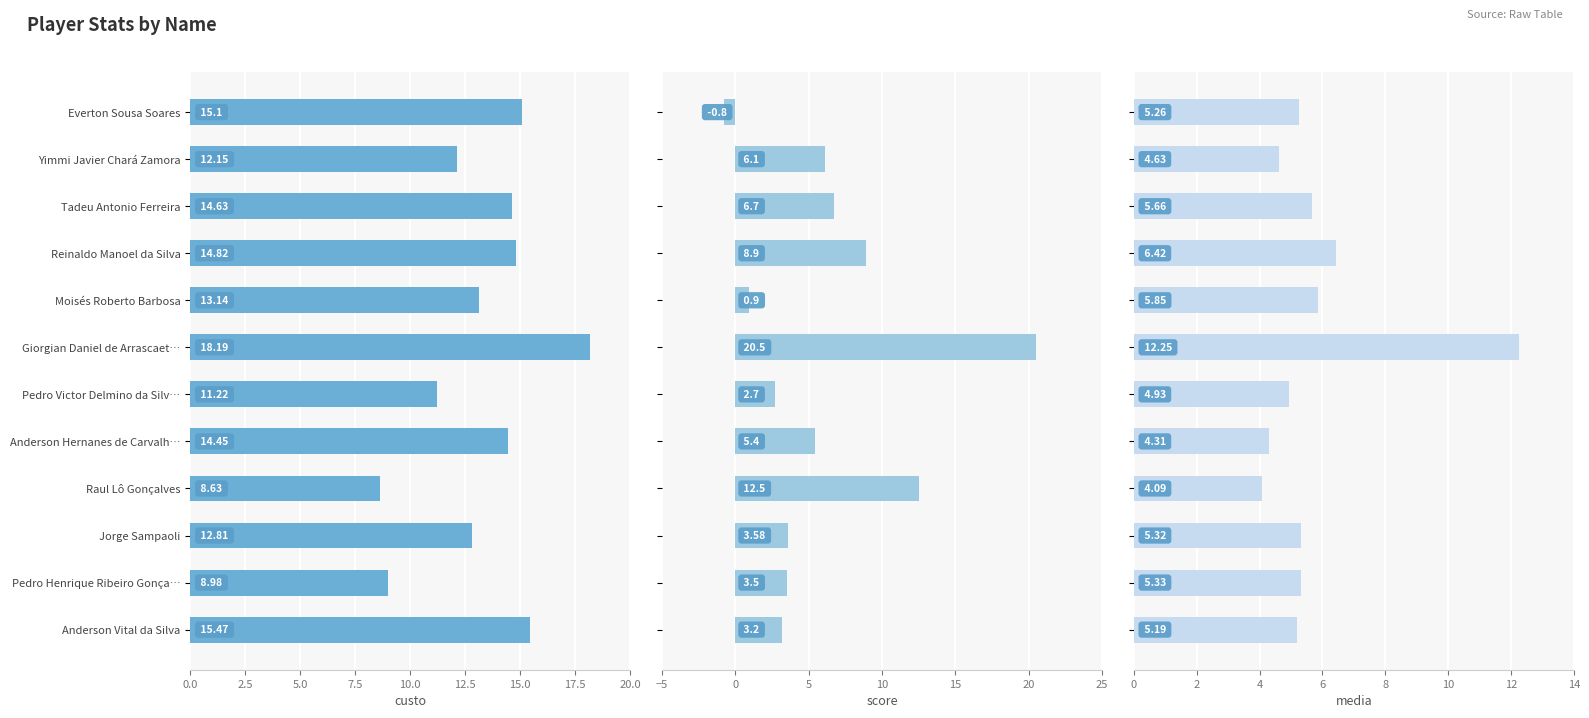

Which series has the widest spread of values?

score